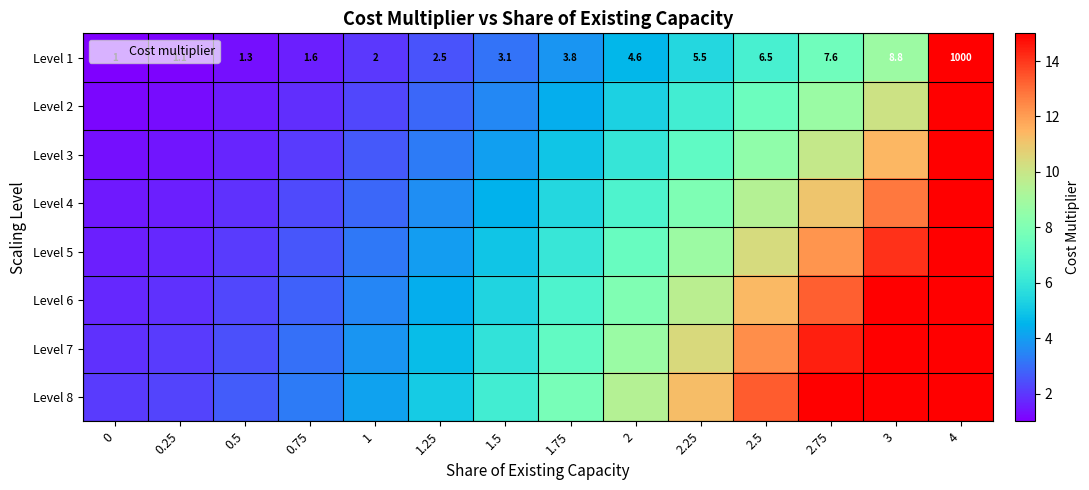

Is the value of Level 2 at 0.25 greater than the value of Level 1 at 3?

No